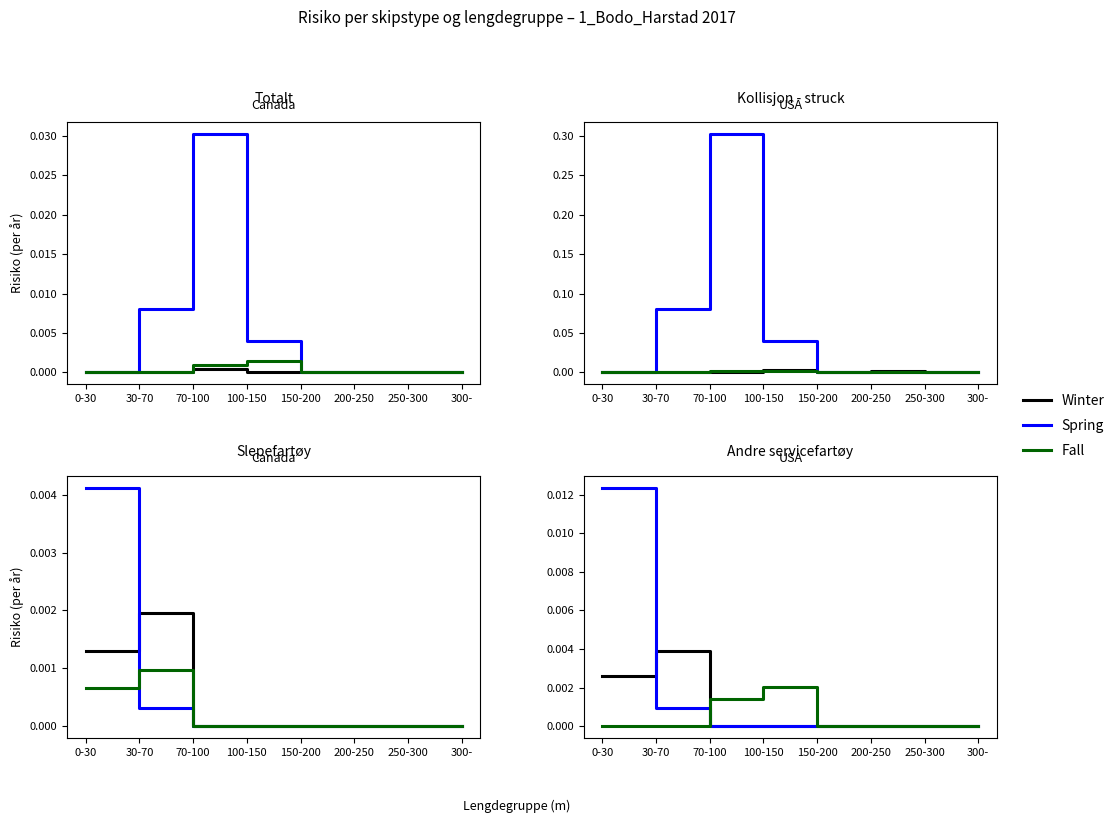

At which label is Spring closest to 0?

70-100